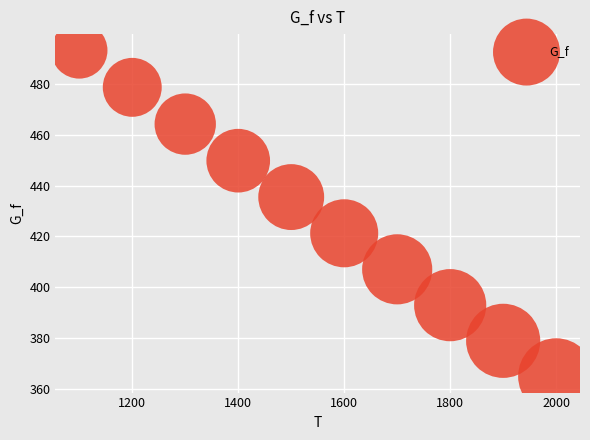

What is the average X value?

1550.0